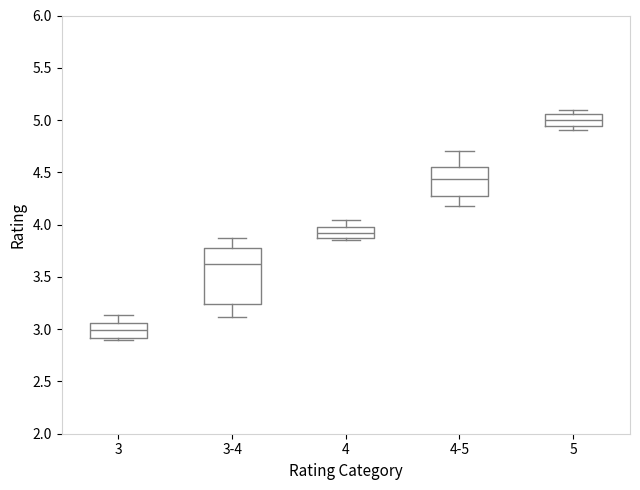

Where does the upper whisker of the box for 3 end on the y-axis? The values are not printed on the chart, so give them approximately, as read against the axis.

3.15